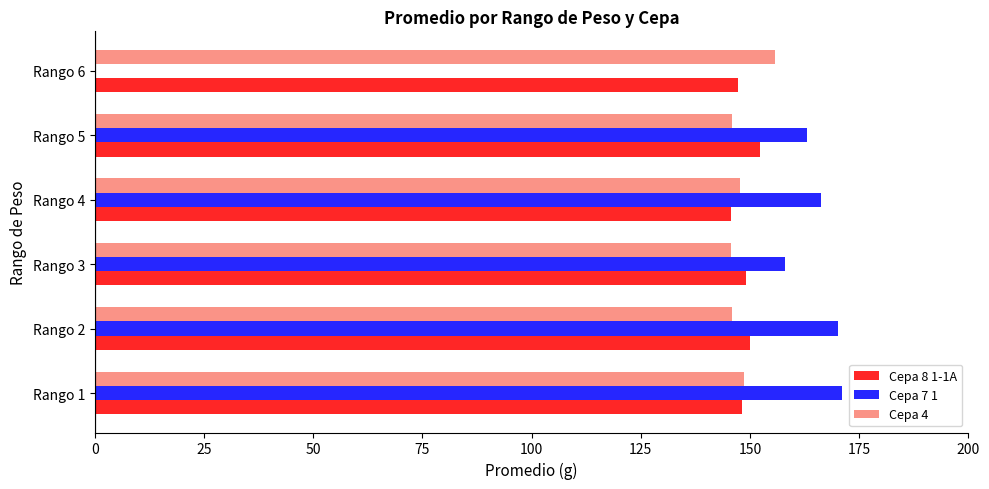

True or false: Cepa 7 1 has a value of 0.0 at Rango 6.

True